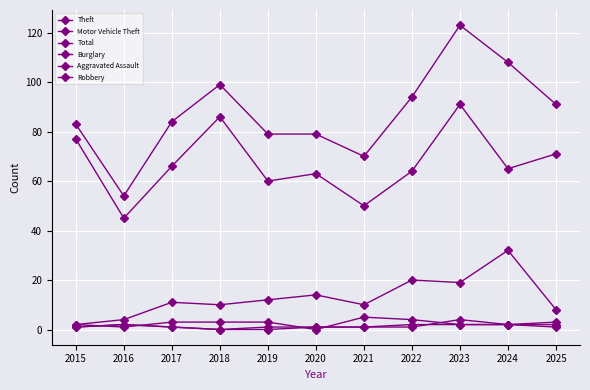

How many categories are shown in the chart?

11